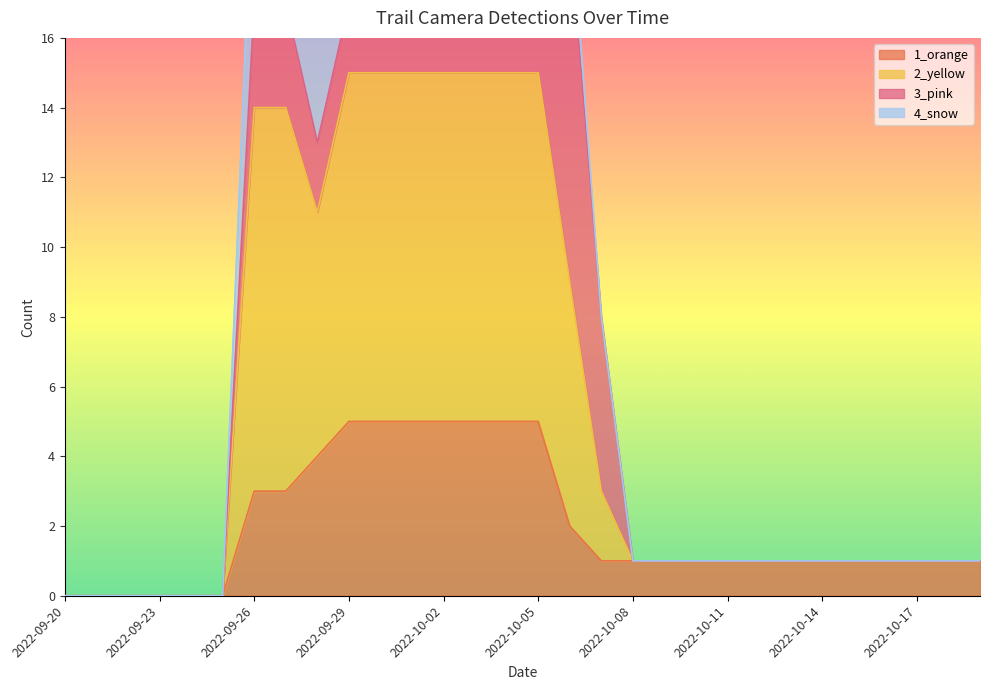

True or false: 1_orange and 2_yellow cross at least once.

False